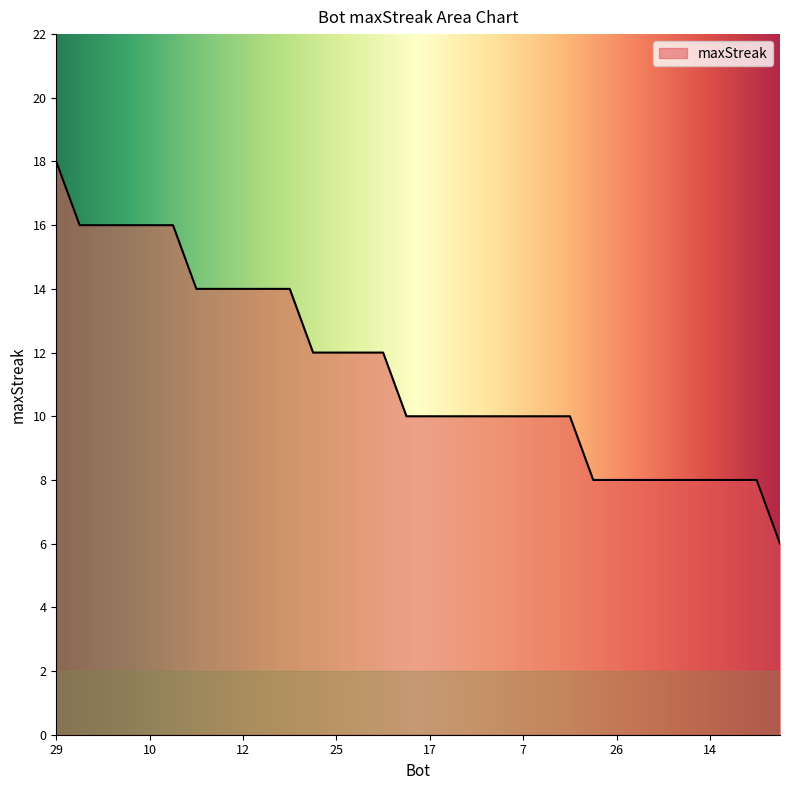

What is the maximum value shown in the chart?

18